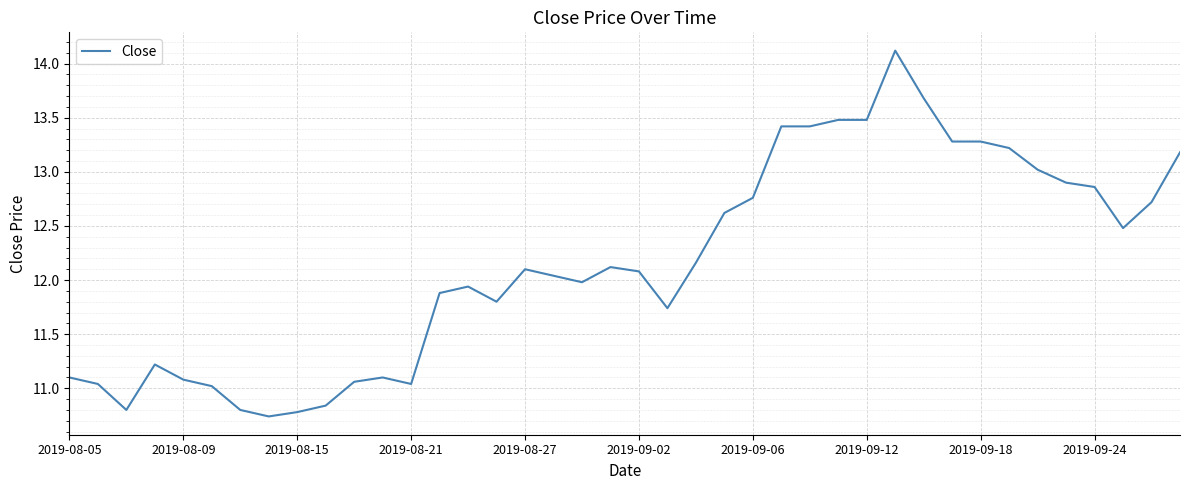

What is the difference between the maximum and minimum values?

3.4